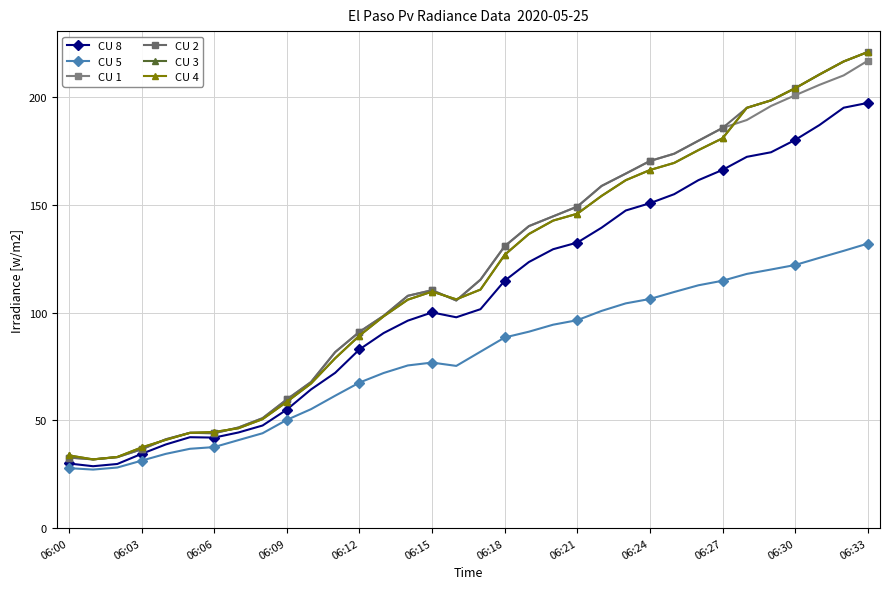

Does the chart have visible grid lines?

Yes